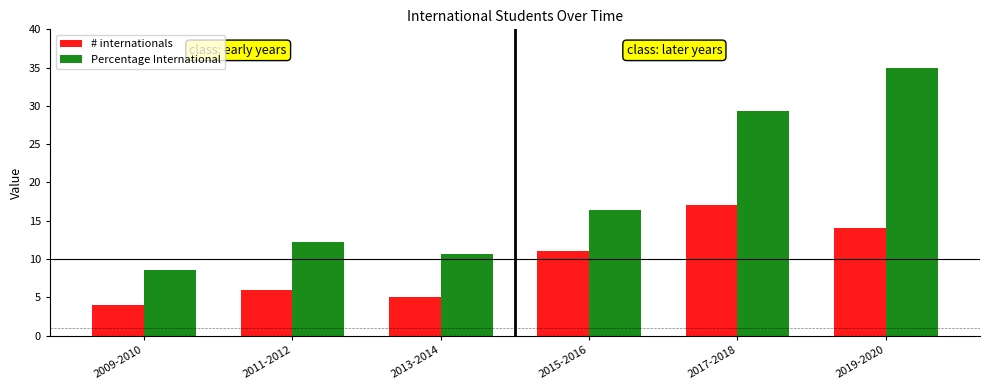

Reading left to right, what are all the values shown in this chart?

# internationals: 2009-2010=4.0	2011-2012=6.0	2013-2014=5.0	2015-2016=11.0	2017-2018=17.0	2019-2020=14.0
Percentage International: 2009-2010=8.5	2011-2012=12.2	2013-2014=10.6	2015-2016=16.4	2017-2018=29.3	2019-2020=35.0